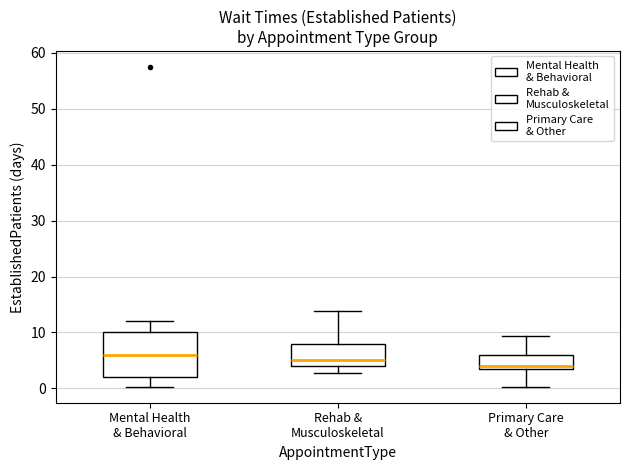

Which box is the tallest, from its lower edge to its upper edge?

Mental Health & Behavioral